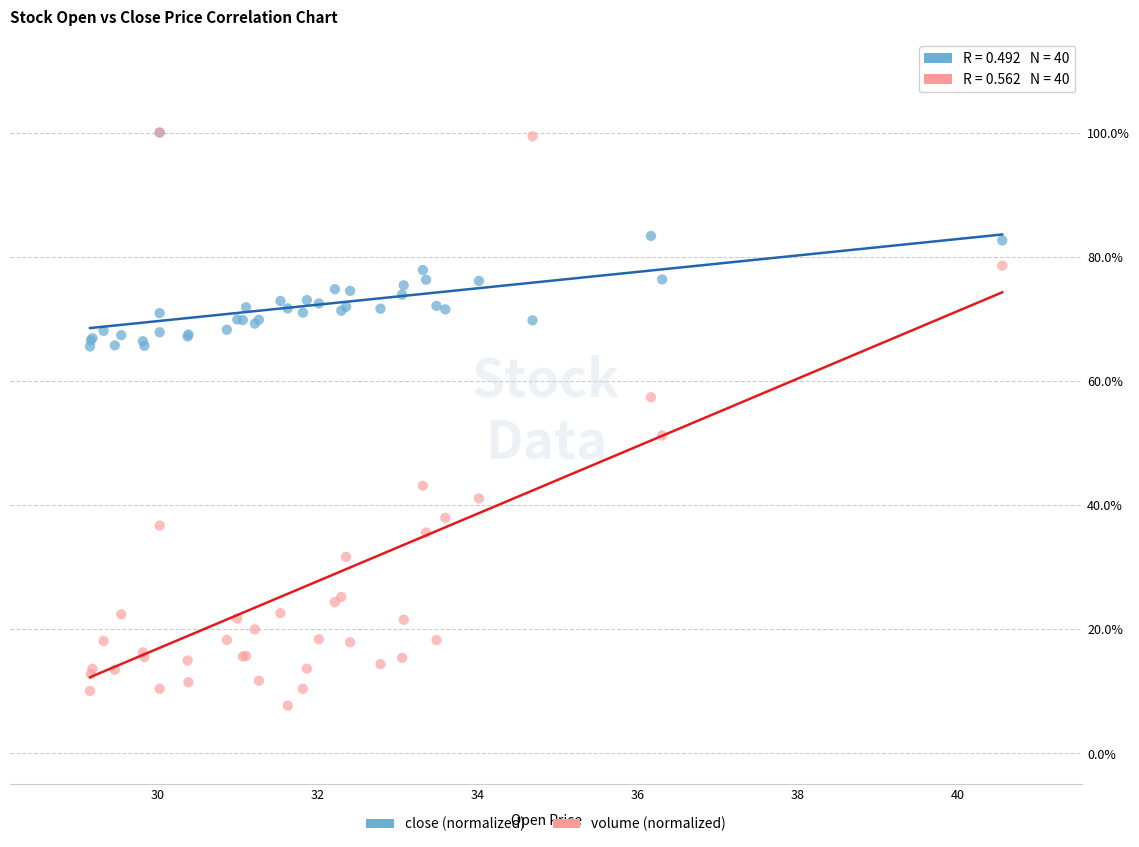

What are all the series names shown in the legend?

close (normalized), volume (normalized)